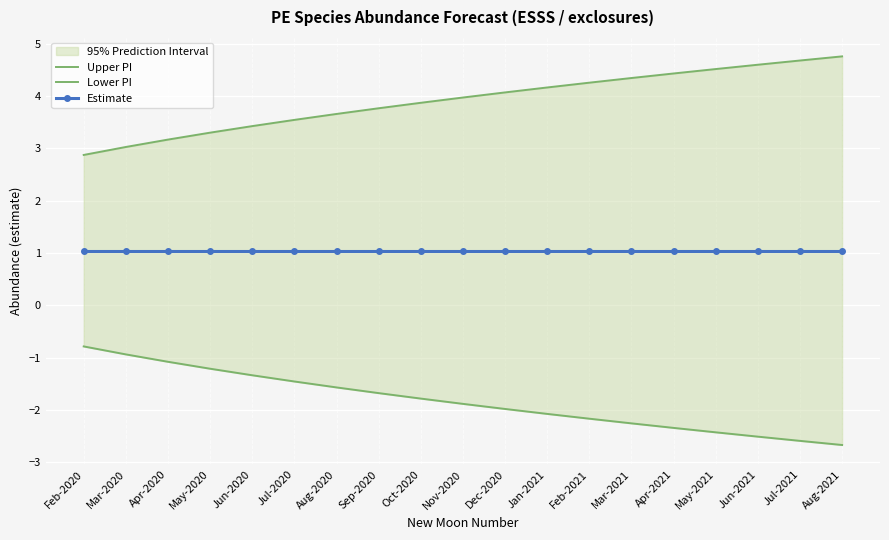

How many data points does each series have?

19